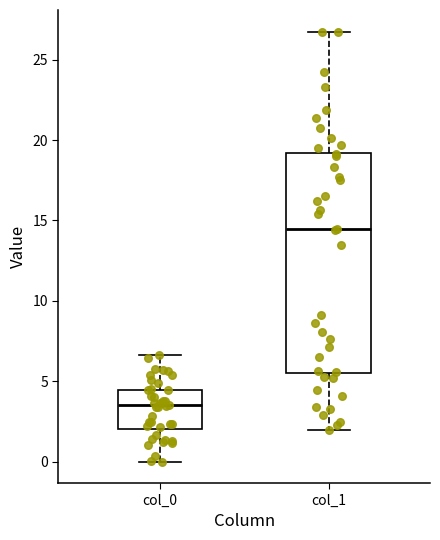

Reading left to right, transcribe this box plot: for each box, give where its median line is, the range the box spans, and where its two whiskers end, as read against the y-axis. The values are not printed on the chart, so give them approximately, as read against the axis.

col_0: median 3.5, box 2.0 to 4.5, whiskers 0.0 to 6.5
col_1: median 14.5, box 5.5 to 19.0, whiskers 2.0 to 26.5